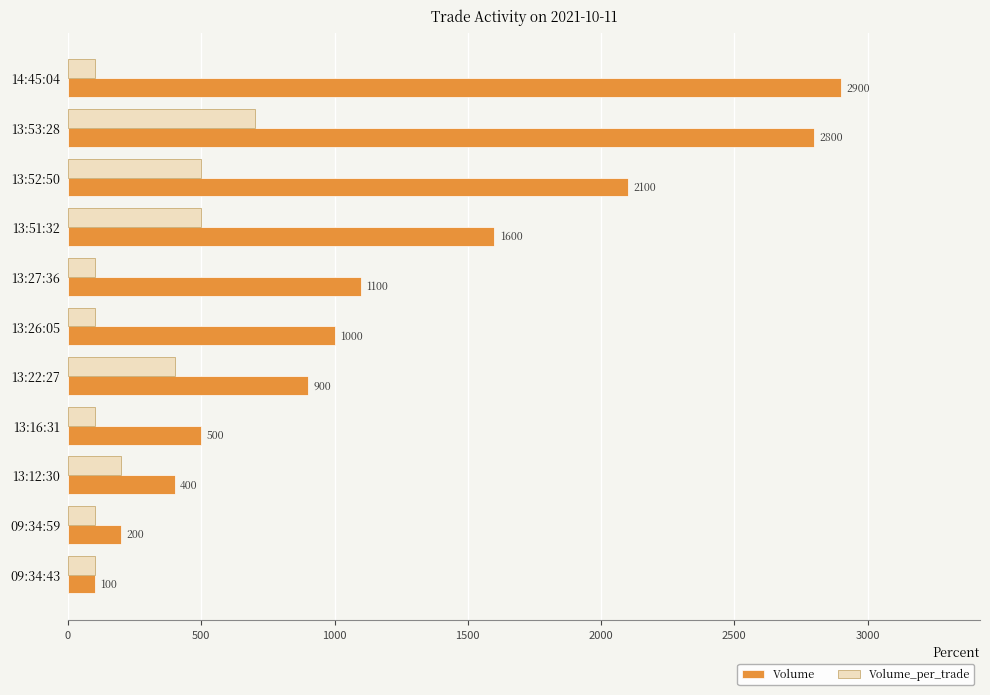

Rank the series by their average value, from lowest to highest.

Volume_per_trade, Volume